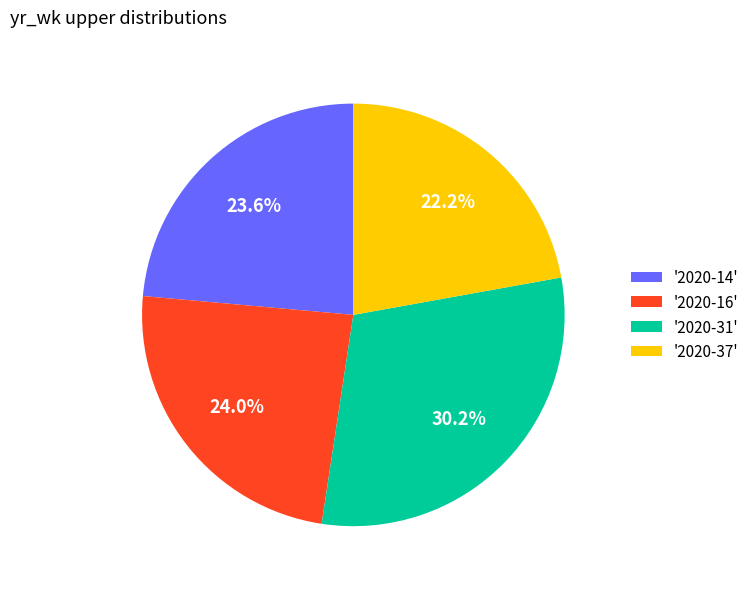

Combined, do '2020-14' and '2020-31' account for over 50%?

Yes